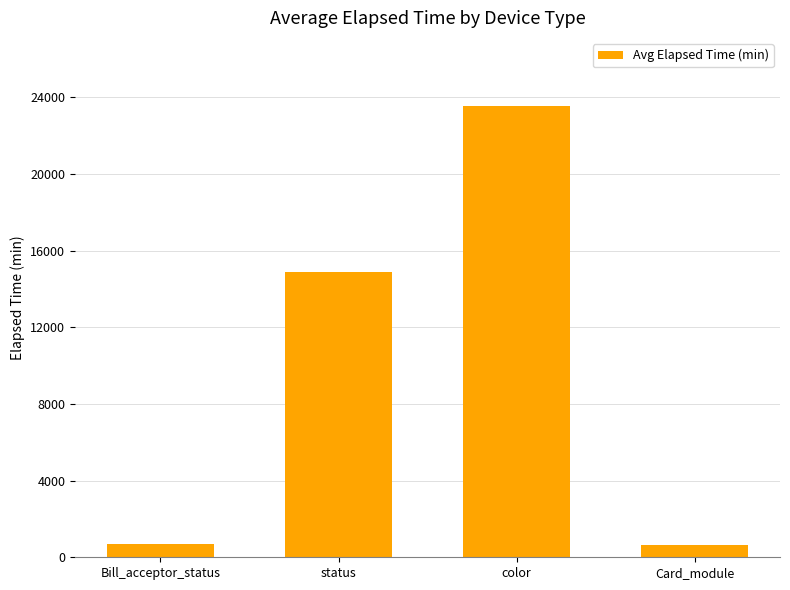

How many bars are there in total?

4